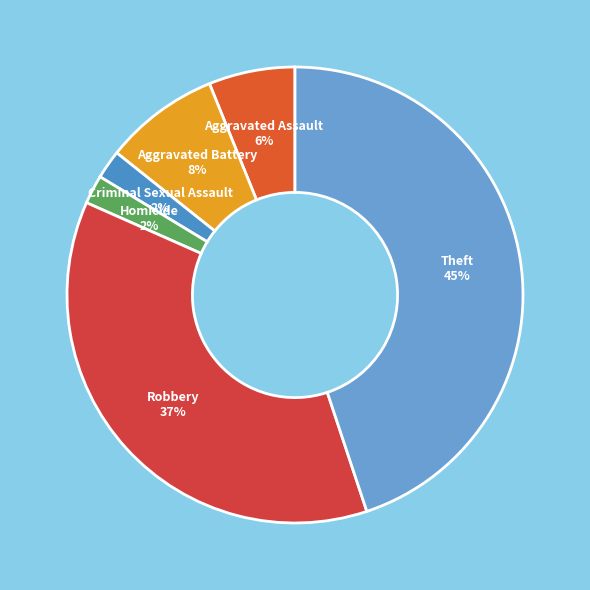

Is there a majority slice in this chart?

No